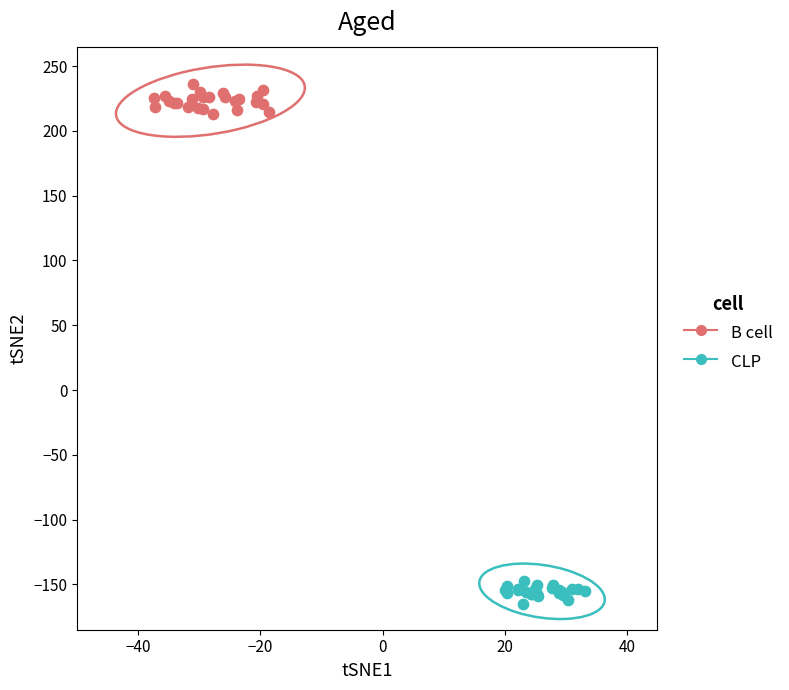

Which series reaches the maximum Y coordinate?

B cell